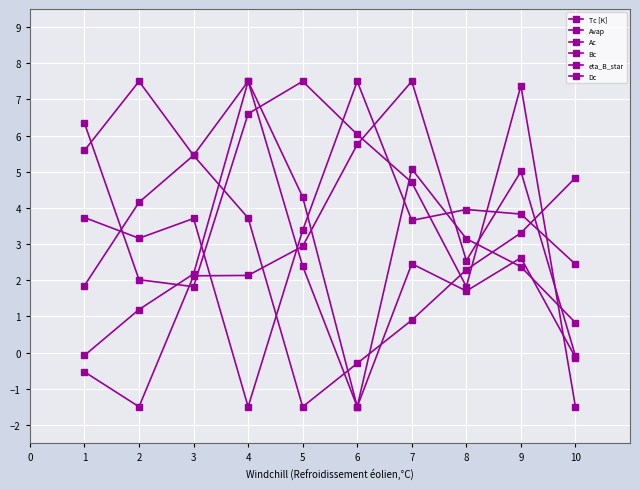

List the series in order of their peak value, lowest first.

Tc [K], Avap, Ac, Bc, eta_B_star, Dc